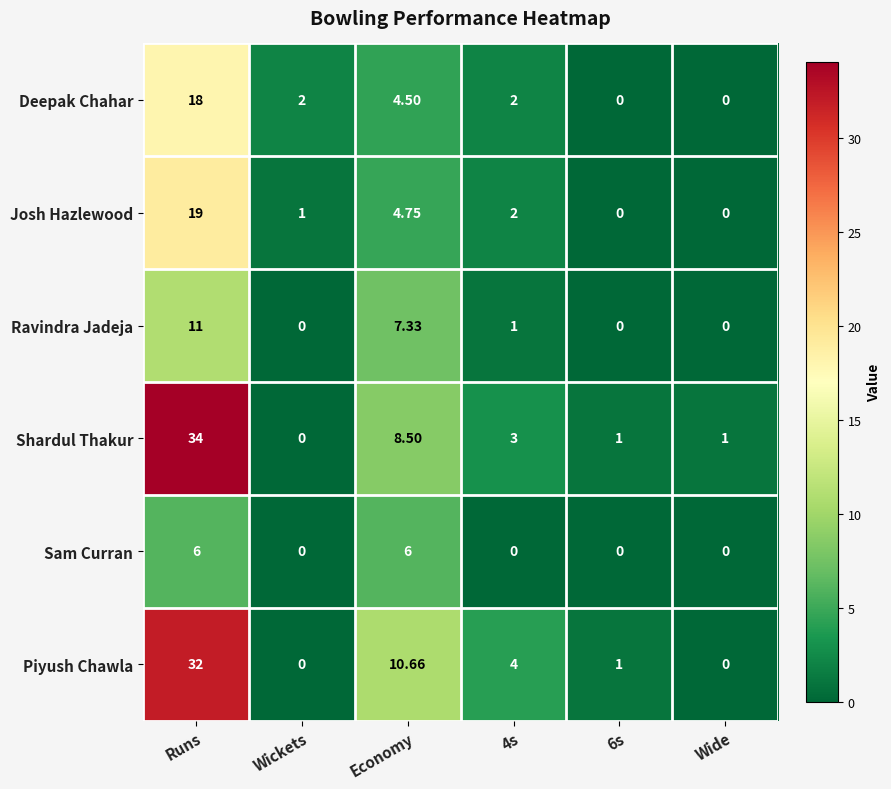

Which category has the highest value across all series?

Runs